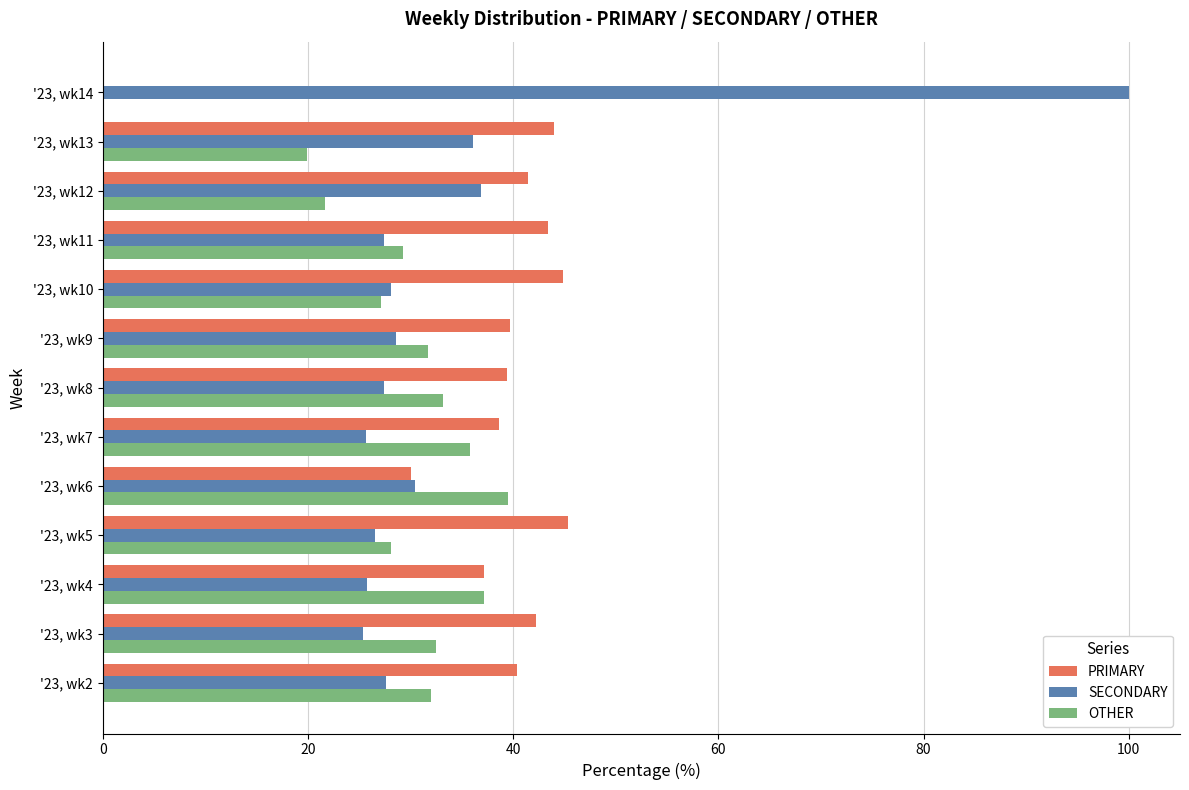

Which series has the widest spread of values?

SECONDARY